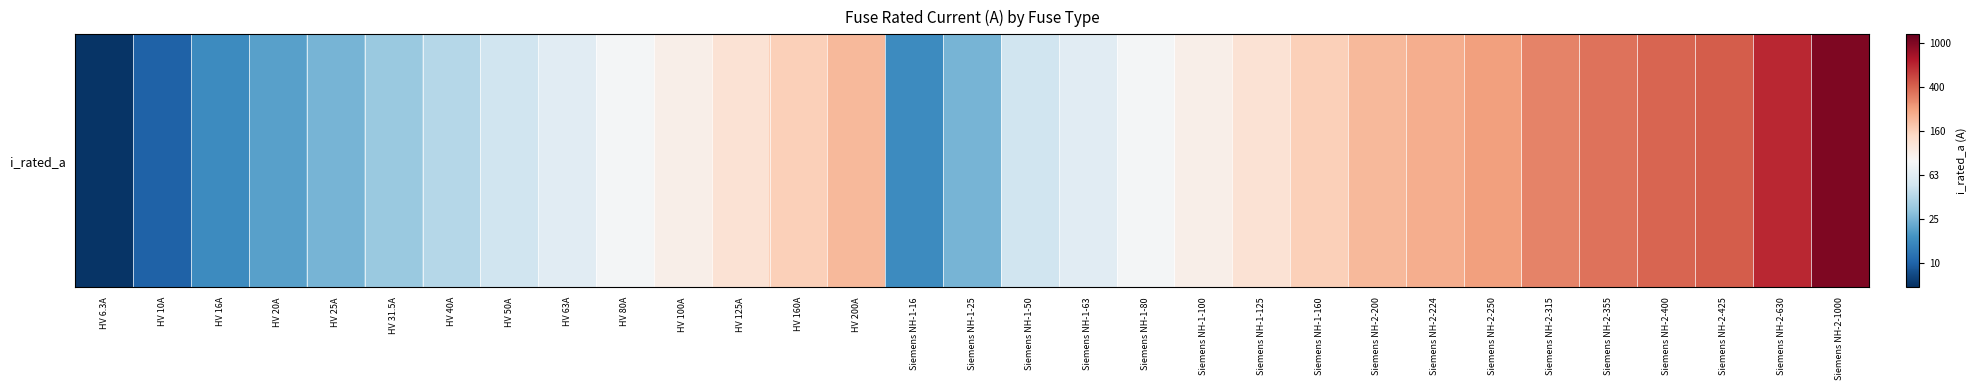

What is the sum of all values?

60.2